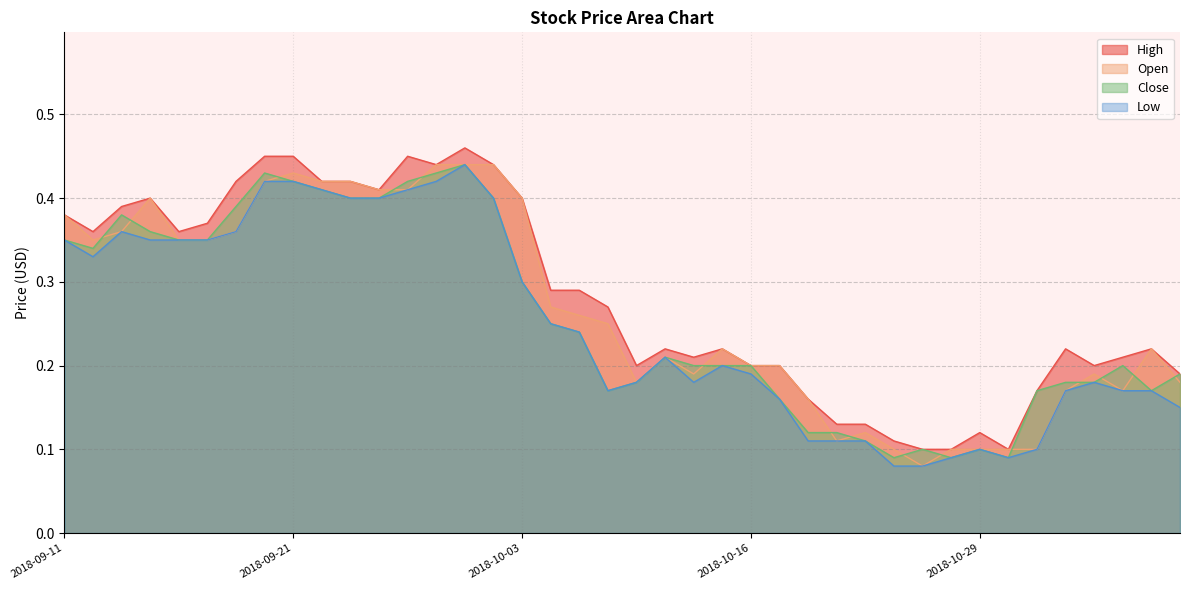

What is the sum of all Close values?

10.3